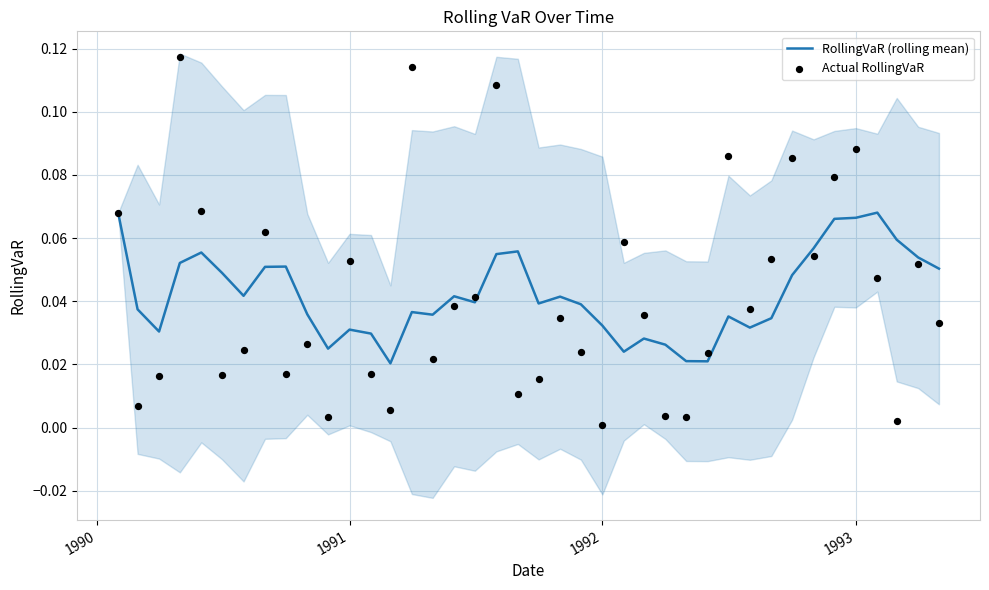

At how many categories does at least one series exceed 0?

40